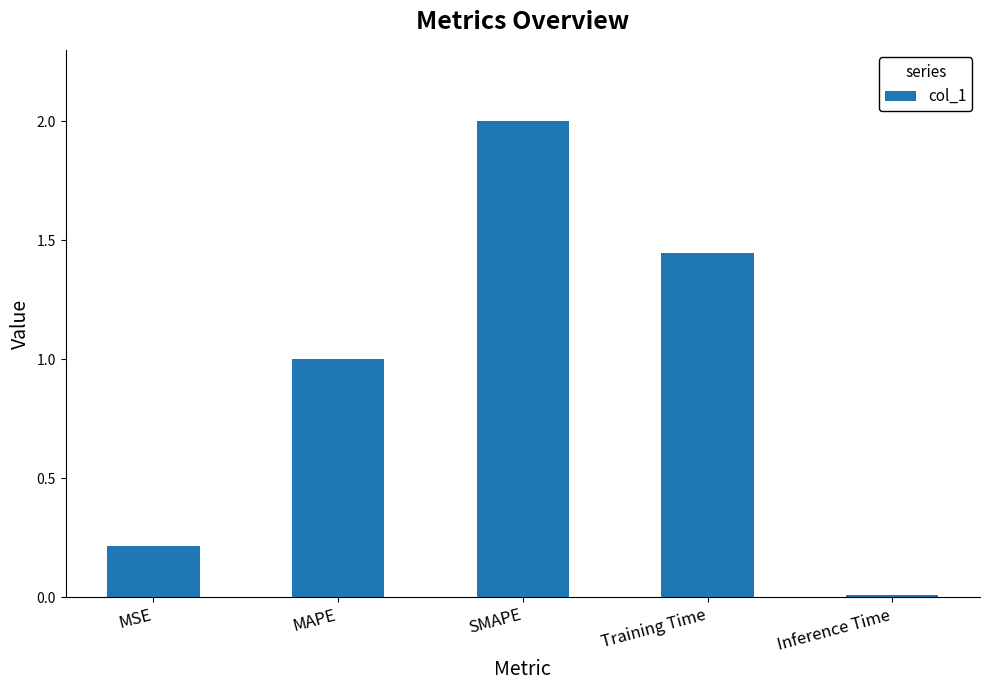

Are the bars horizontal?

No